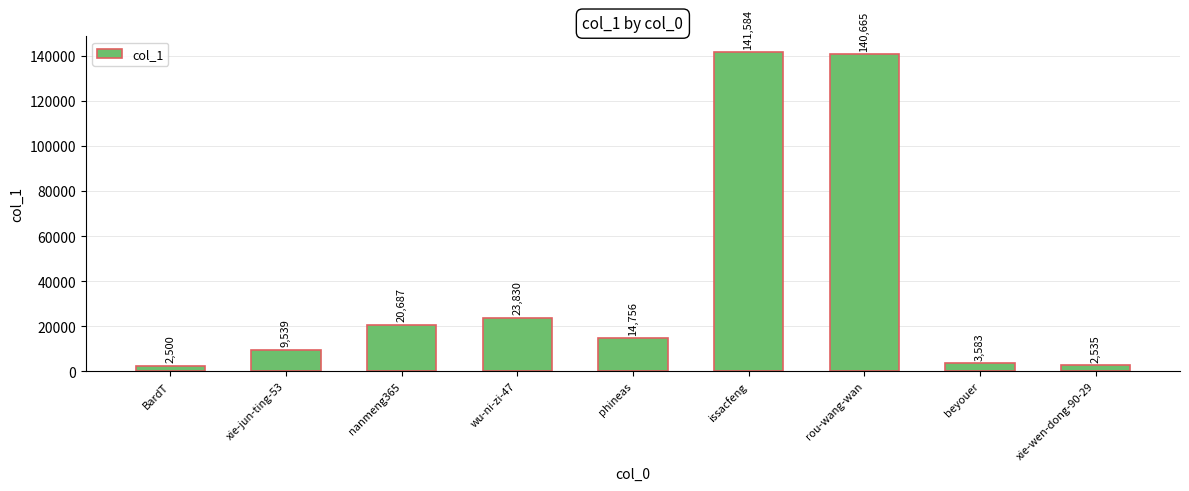

Reading left to right, transcribe all the data shown in this chart.

2500	9539	20687	23830	14756	141584	140665	3583	2535